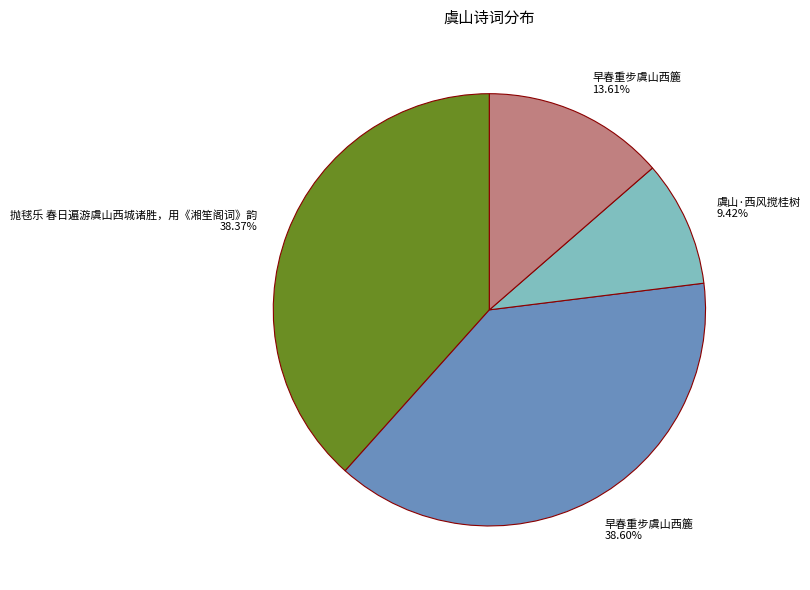

Is there any slice that represents more than half of the pie?

No